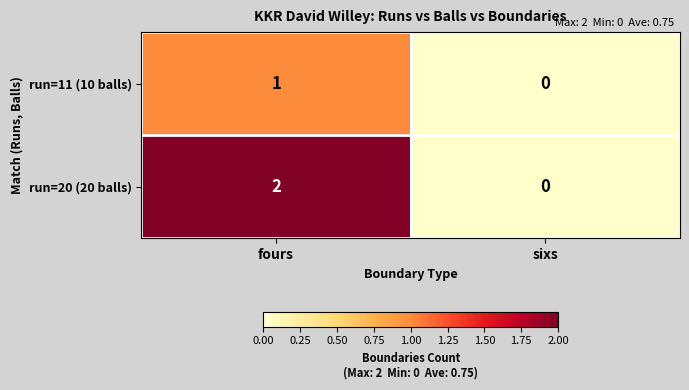

Rank the series by their average value, from highest to lowest.

run=20 (20 balls), run=11 (10 balls)